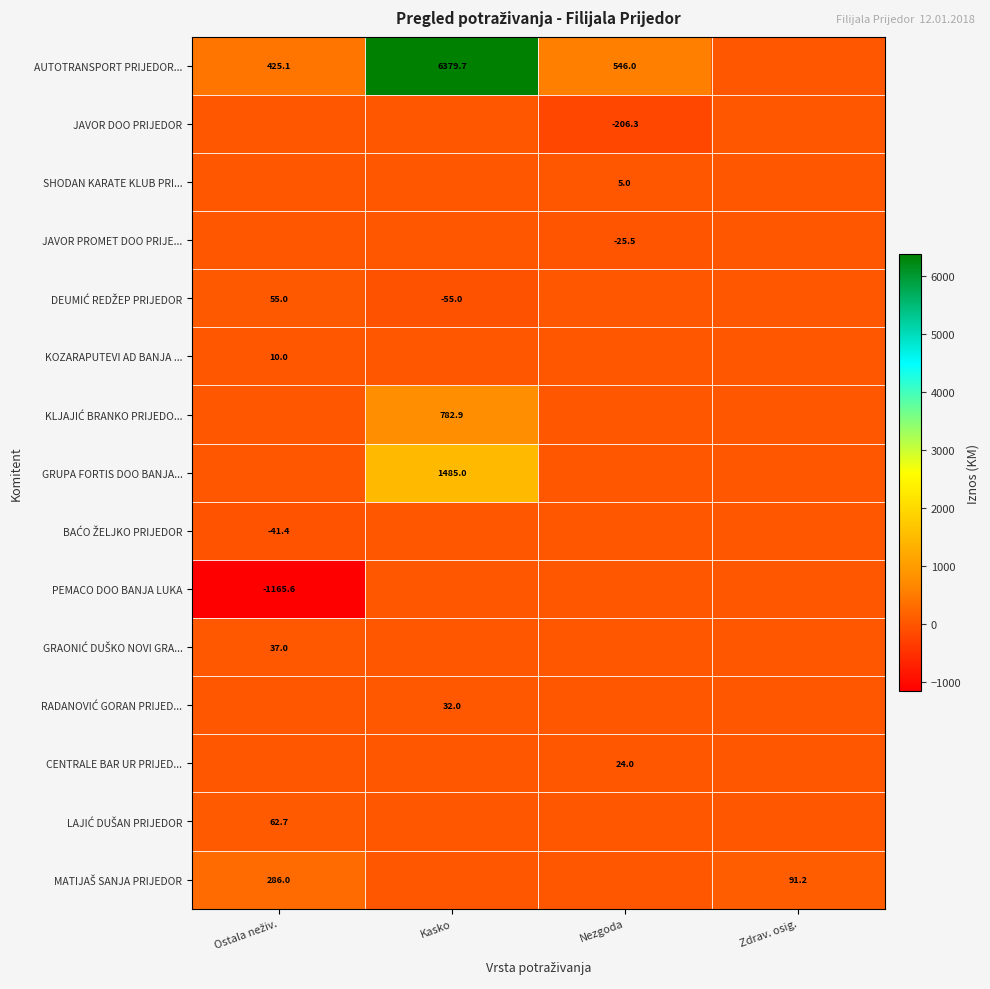

Which label corresponds to the smallest value in the chart?

Ostala neživ.